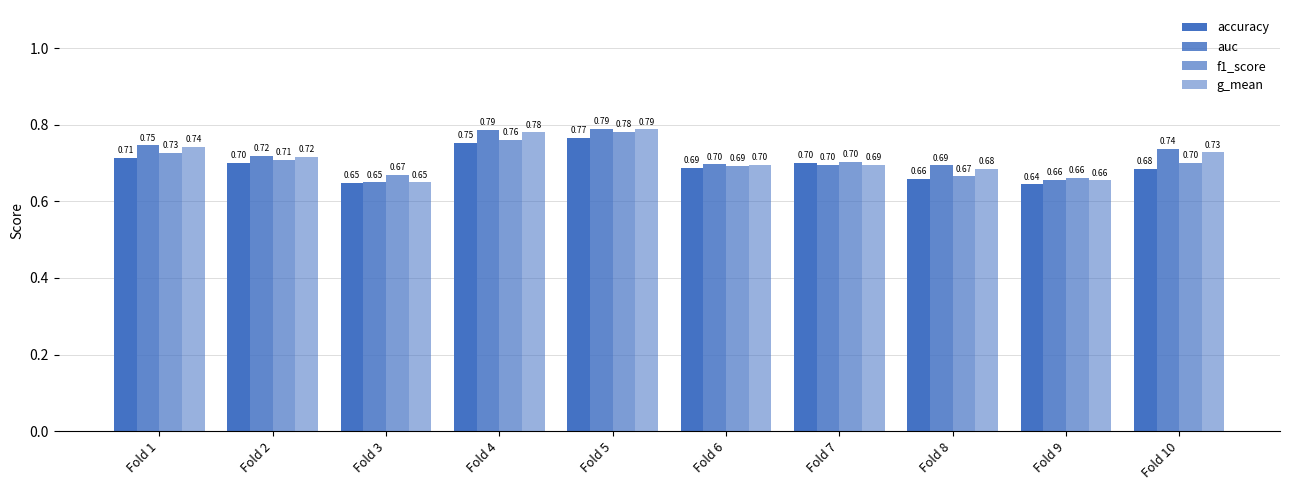

List the series in order of their peak value, highest first.

auc, g_mean, f1_score, accuracy